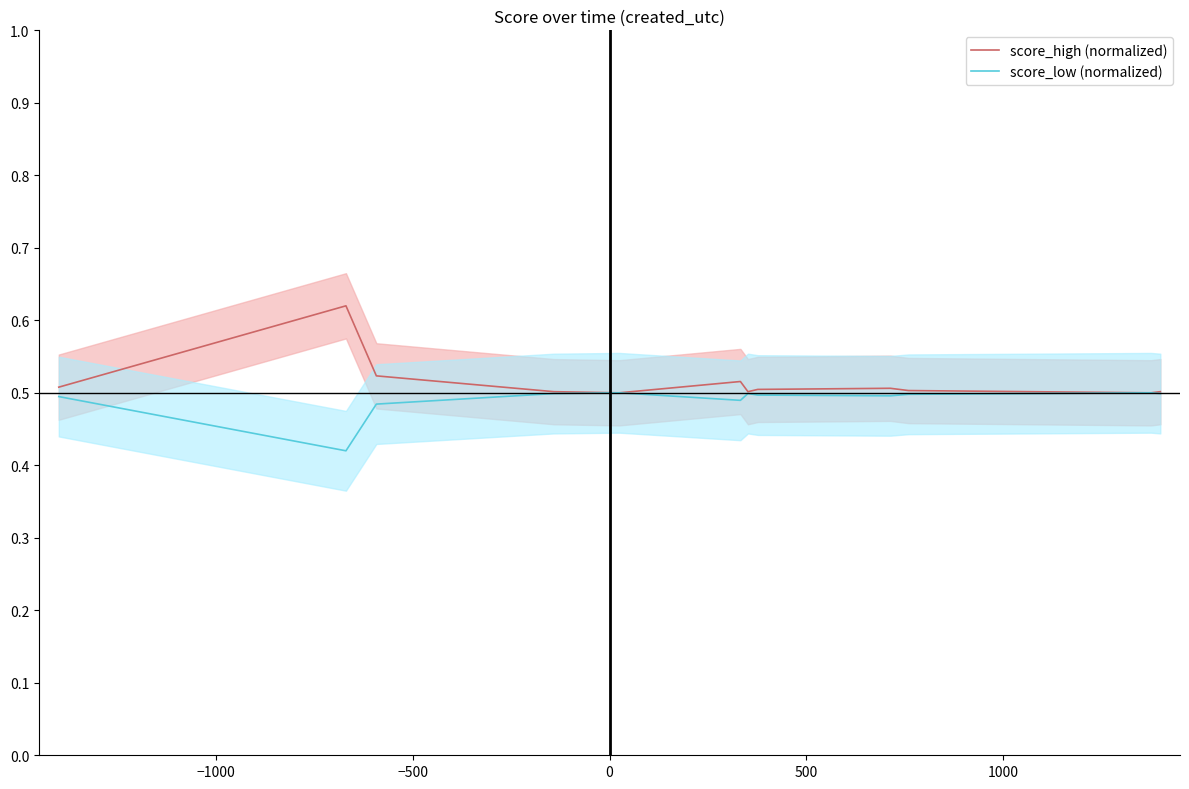

What is the greatest value displayed?

0.6